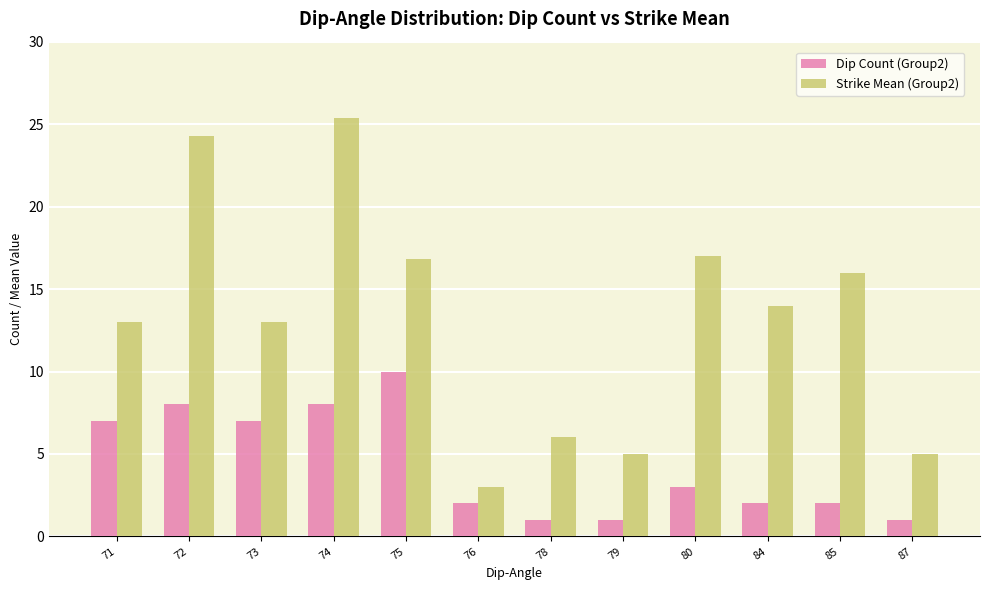

Reading left to right, transcribe all the data shown in this chart.

Dip Count (Group2): 7.0	8.0	7.0	8.0	10.0	2.0	1.0	1.0	3.0	2.0	2.0	1.0
Strike Mean (Group2): 13.0	24.3	13.0	25.4	16.8	3.0	6.0	5.0	17.0	14.0	16.0	5.0